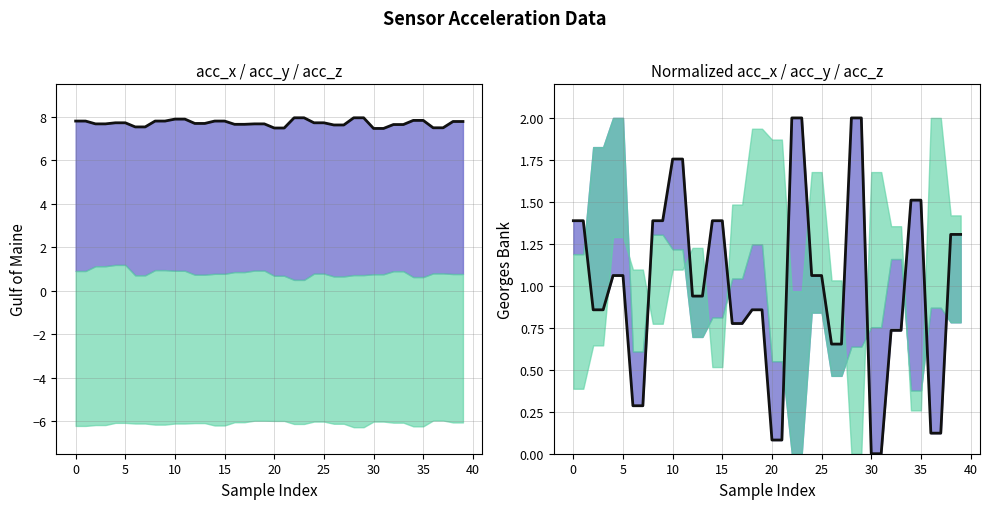

The value of acc_x at 40 is 7.8. True or false?

True